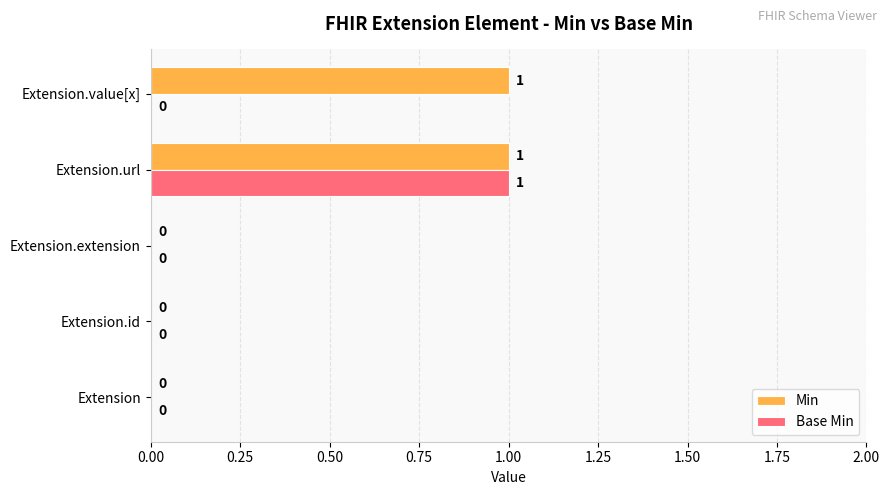

What are all the series names shown in the legend?

Min, Base Min